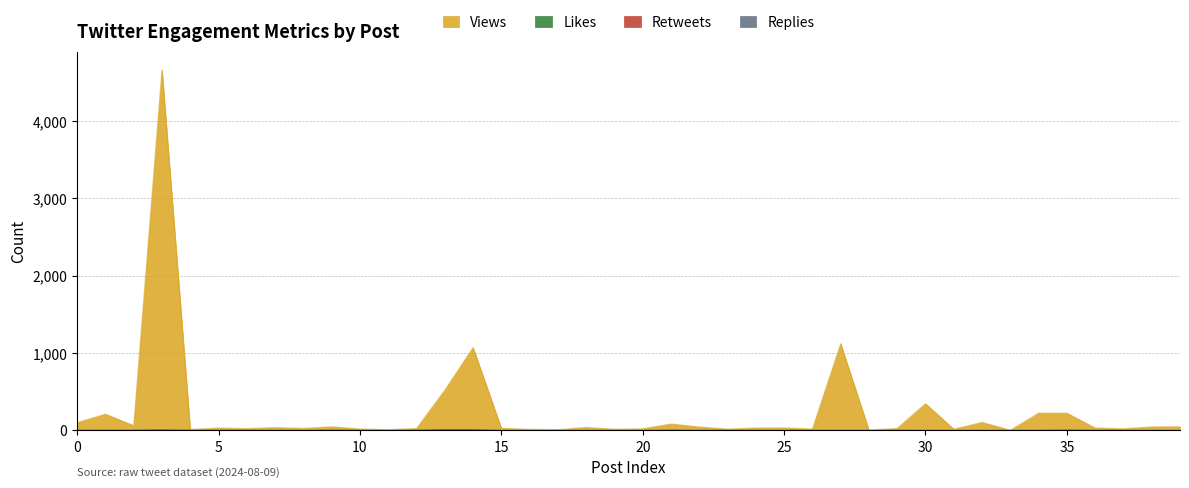

What are all the series names shown in the legend?

Views, Likes, Retweets, Replies